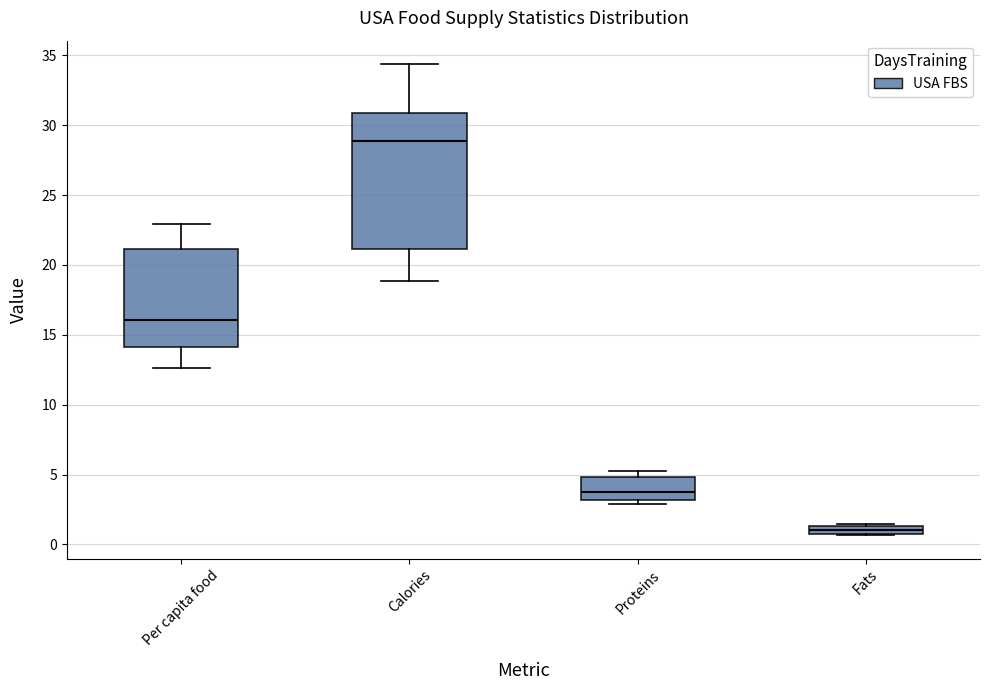

Which box is the tallest, from its lower edge to its upper edge?

Calories